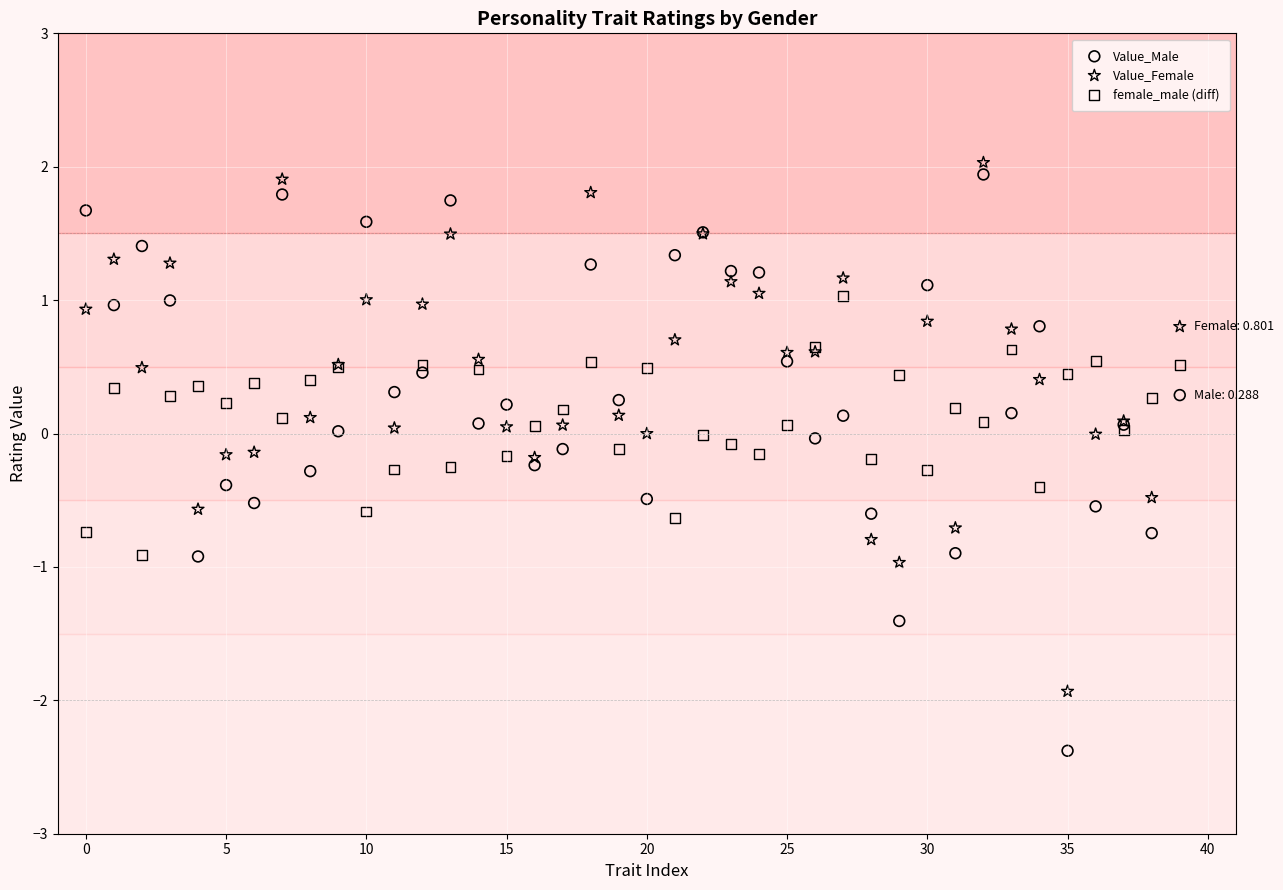

Which series reaches the maximum Y coordinate?

Value_Female